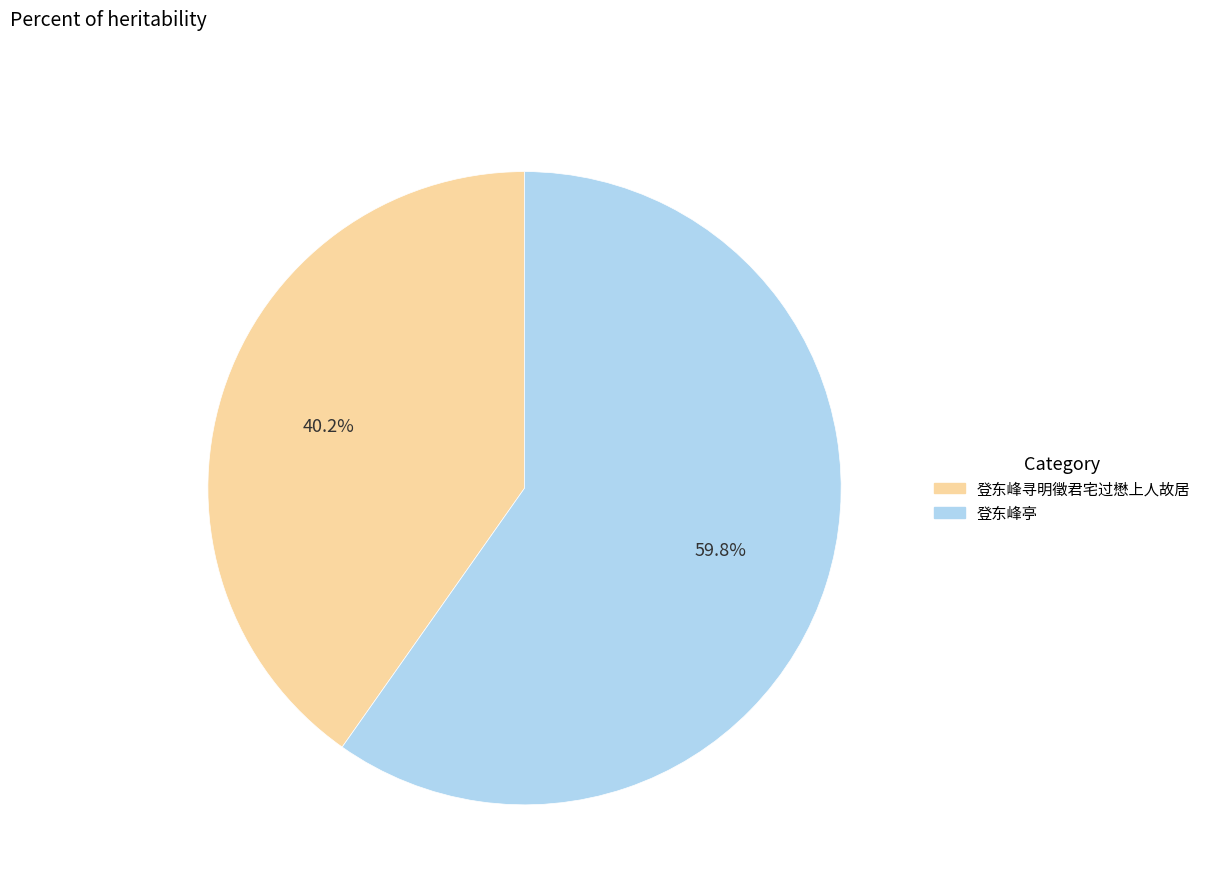

What is the ratio of the value at 登东峰寻明徵君宅过懋上人故居 to the value at 登东峰亭?

0.7